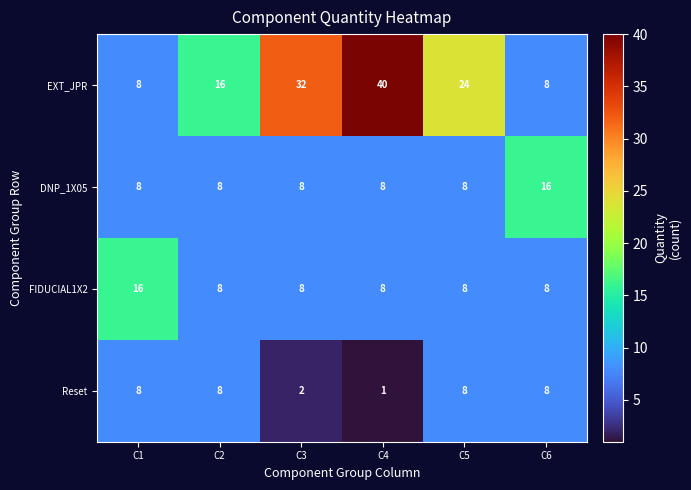

Which series has the largest total across all categories?

EXT_JPR